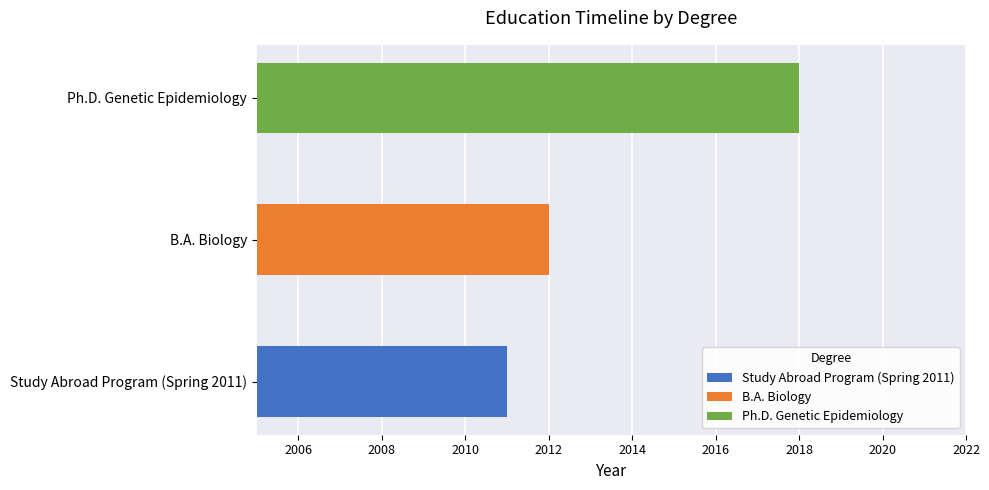

What is the change in value from Study Abroad Program (Spring 2011) to Ph.D. Genetic Epidemiology?

+7